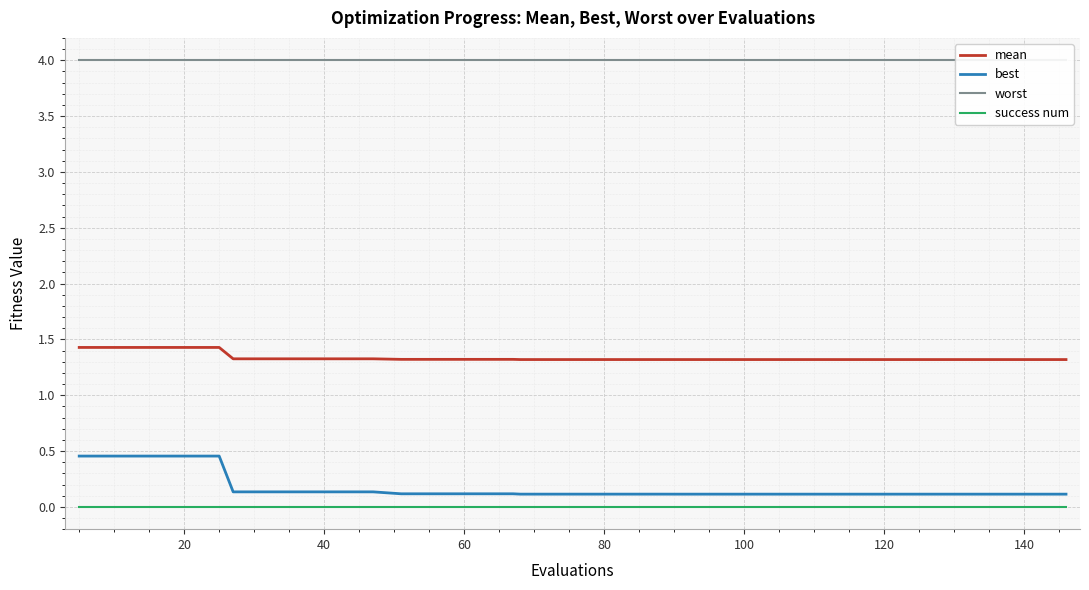

Reading right to left, list all the values displayed in this chart.

mean: 1.3	1.3	1.3	1.3	1.3	1.3	1.3	1.3	1.3	1.3	1.3	1.3	1.3	1.3	1.3	1.3	1.3	1.3	1.3	1.3	1.3	1.3	1.3	1.3	1.3	1.3	1.3	1.3	1.3	1.3	1.3	1.3	1.3	1.3	1.4	1.4	1.4	1.4	1.4	1.4
best: 0.1	0.1	0.1	0.1	0.1	0.1	0.1	0.1	0.1	0.1	0.1	0.1	0.1	0.1	0.1	0.1	0.1	0.1	0.1	0.1	0.1	0.1	0.1	0.1	0.1	0.1	0.1	0.1	0.1	0.1	0.1	0.1	0.1	0.1	0.5	0.5	0.5	0.5	0.5	0.5
worst: 4.0	4.0	4.0	4.0	4.0	4.0	4.0	4.0	4.0	4.0	4.0	4.0	4.0	4.0	4.0	4.0	4.0	4.0	4.0	4.0	4.0	4.0	4.0	4.0	4.0	4.0	4.0	4.0	4.0	4.0	4.0	4.0	4.0	4.0	4.0	4.0	4.0	4.0	4.0	4.0
success num: 0.0	0.0	0.0	0.0	0.0	0.0	0.0	0.0	0.0	0.0	0.0	0.0	0.0	0.0	0.0	0.0	0.0	0.0	0.0	0.0	0.0	0.0	0.0	0.0	0.0	0.0	0.0	0.0	0.0	0.0	0.0	0.0	0.0	0.0	0.0	0.0	0.0	0.0	0.0	0.0